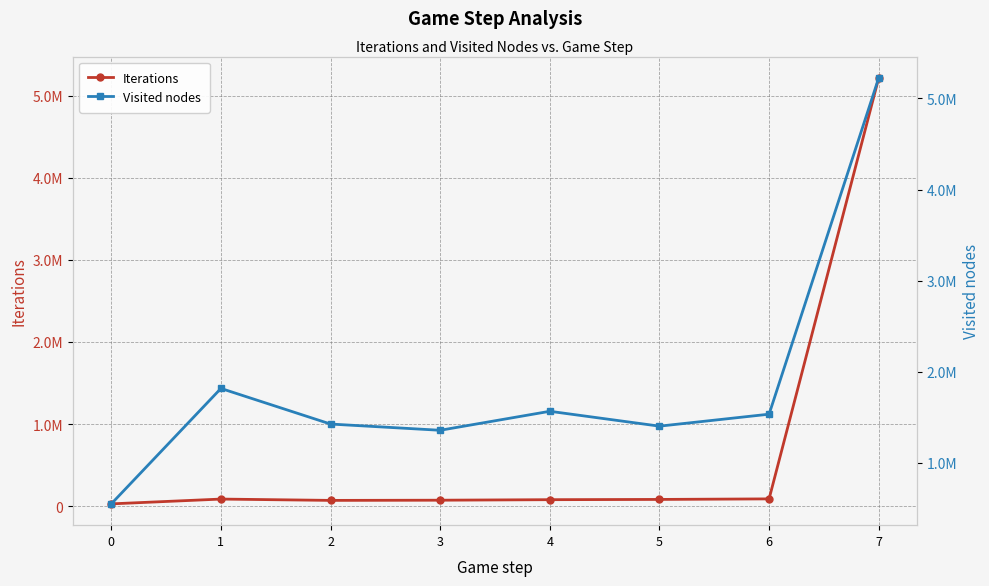

At 7, list the series in order from largest to smallest.

Visited nodes, Iterations